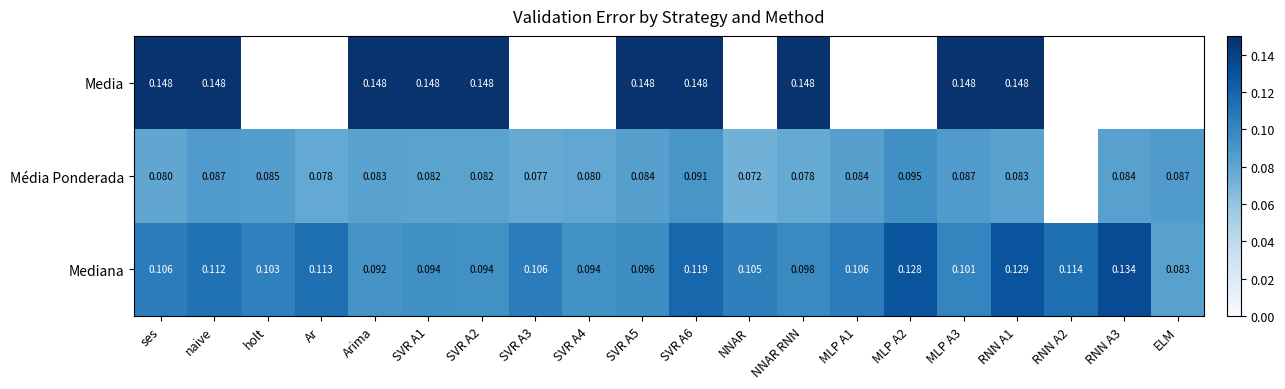

At how many categories does at least one series exceed 0?

20